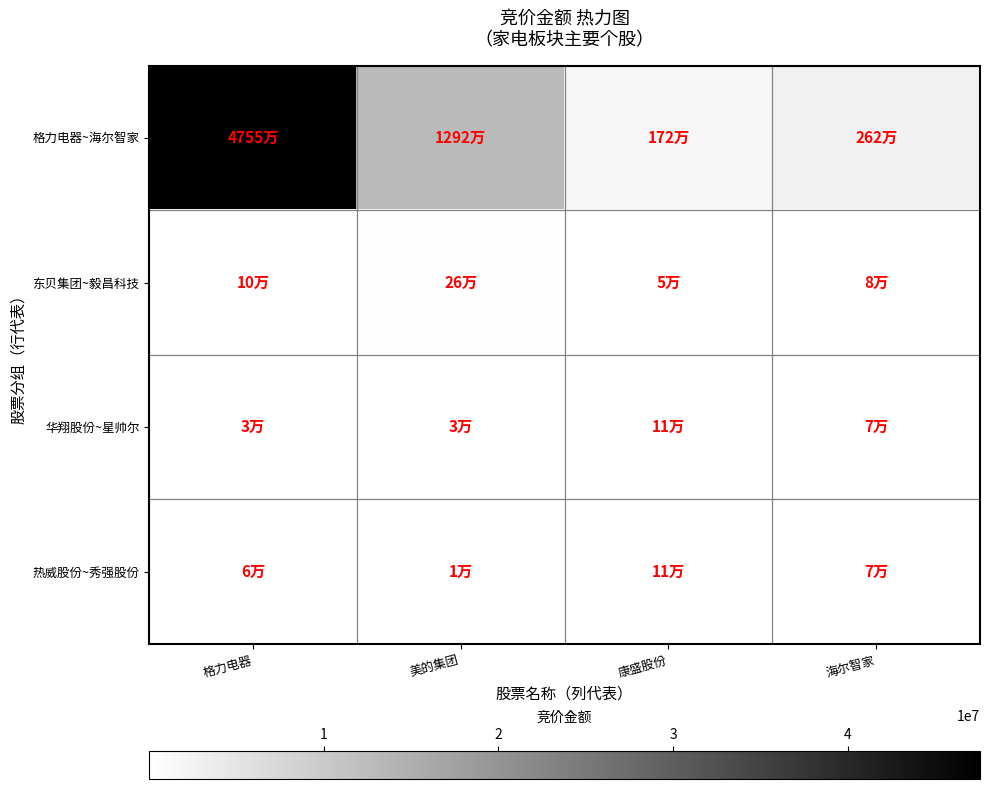

Which has a higher value, 康盛股份 or 格力电器?

格力电器